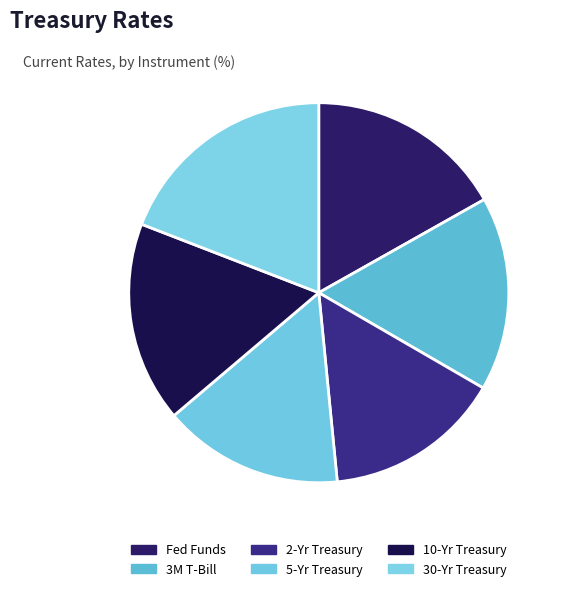

To the nearest percent, what percentage of the pie is 5-Yr Treasury?

15%